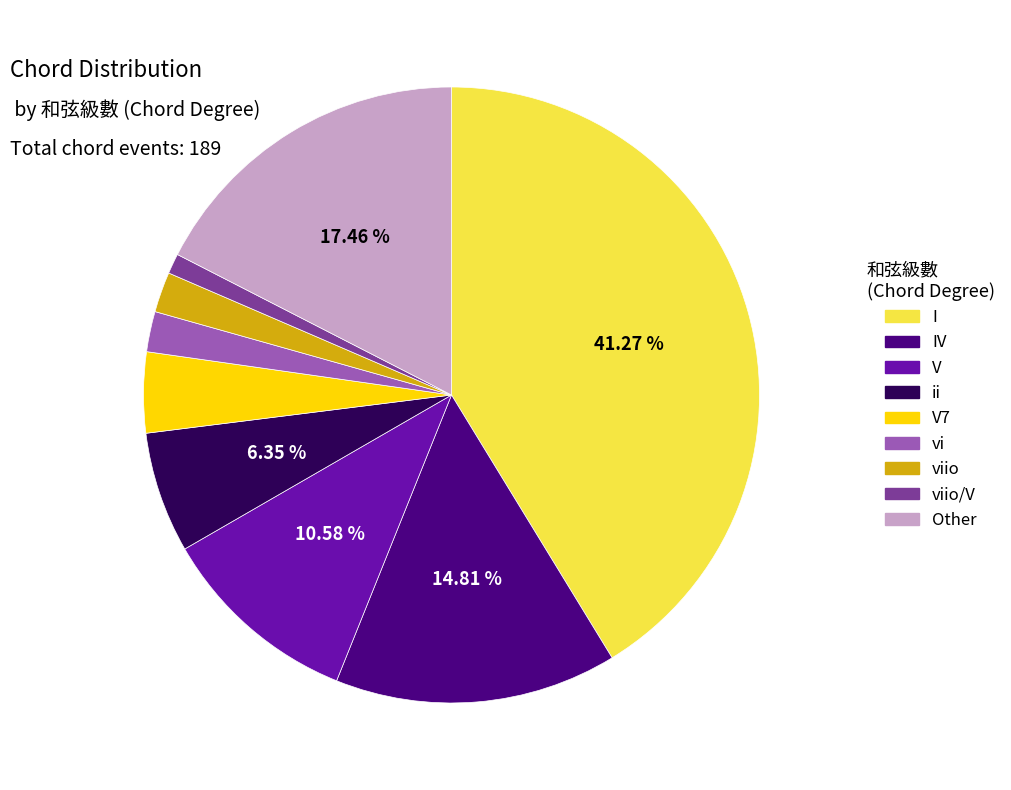

Does any single category account for the majority?

No